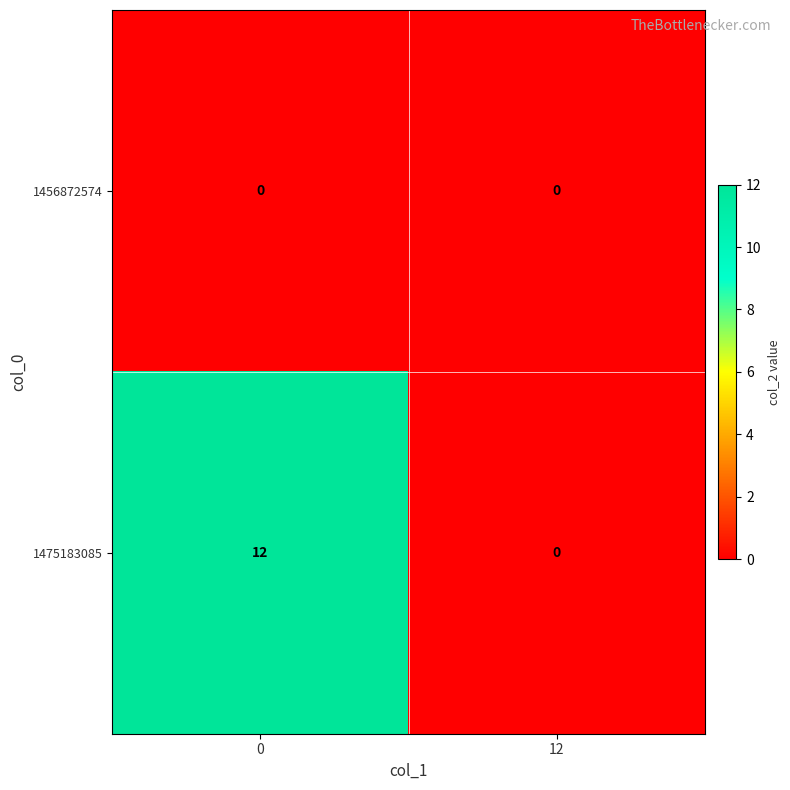

Which series has the largest range (max minus min)?

1475183085